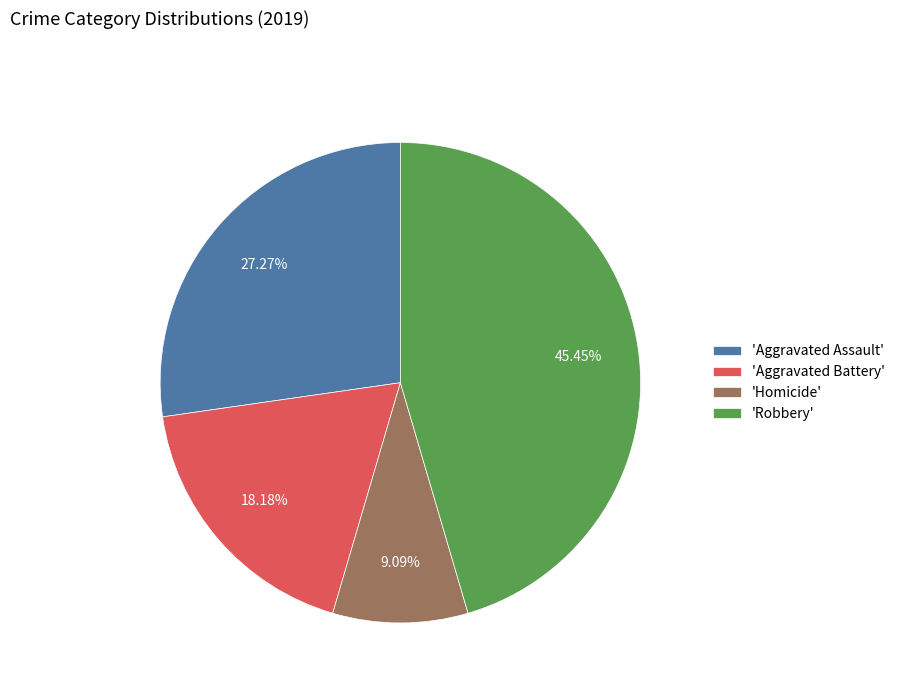

What is the smallest slice in the pie chart?

'Homicide'